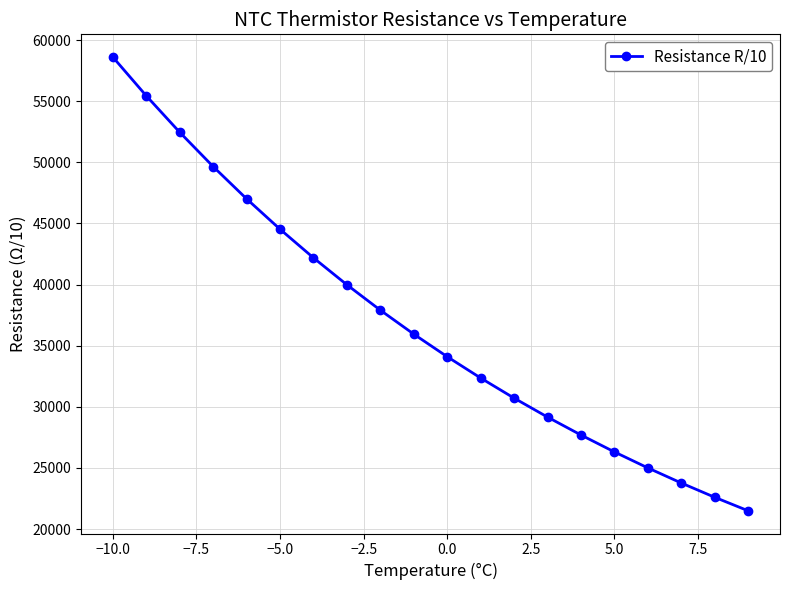

What is the average value?

36842.6